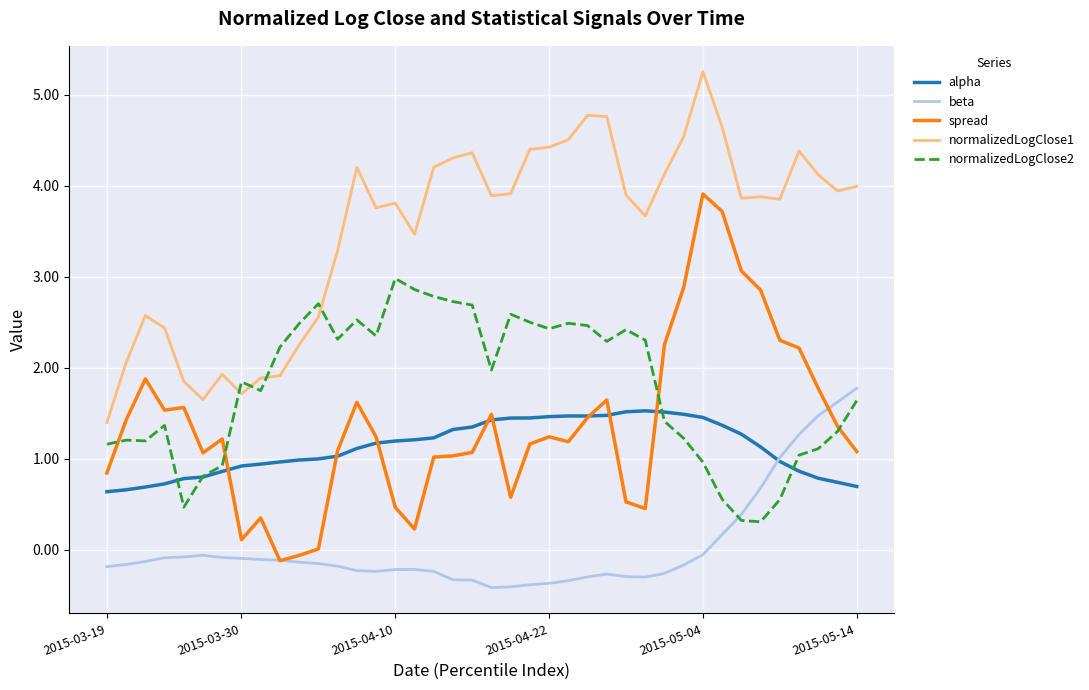

What is the lowest value of the alpha series?

0.6